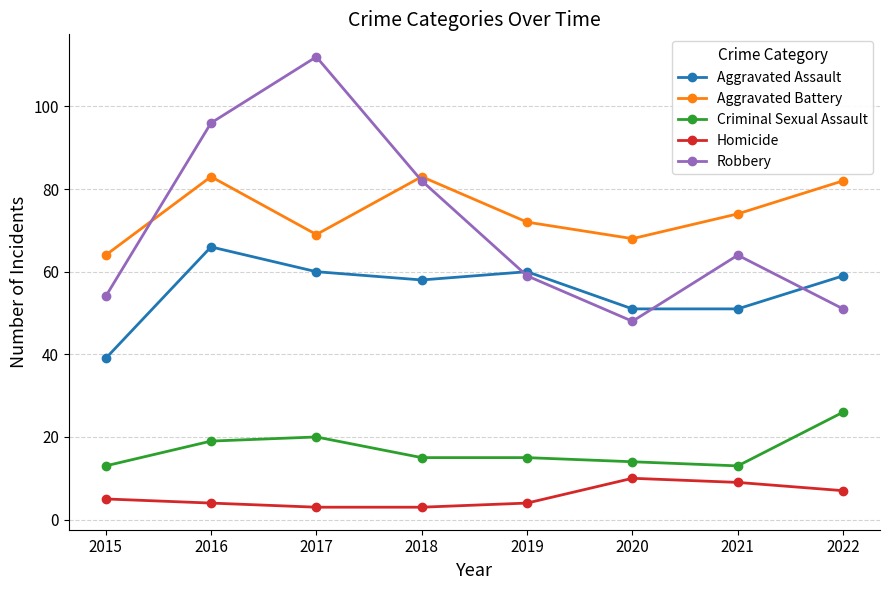

Reading left to right, list all the values displayed in this chart.

Aggravated Assault: 2015=39	2016=66	2017=60	2018=58	2019=60	2020=51	2021=51	2022=59
Aggravated Battery: 2015=64	2016=83	2017=69	2018=83	2019=72	2020=68	2021=74	2022=82
Criminal Sexual Assault: 2015=13	2016=19	2017=20	2018=15	2019=15	2020=14	2021=13	2022=26
Homicide: 2015=5	2016=4	2017=3	2018=3	2019=4	2020=10	2021=9	2022=7
Robbery: 2015=54	2016=96	2017=112	2018=82	2019=59	2020=48	2021=64	2022=51